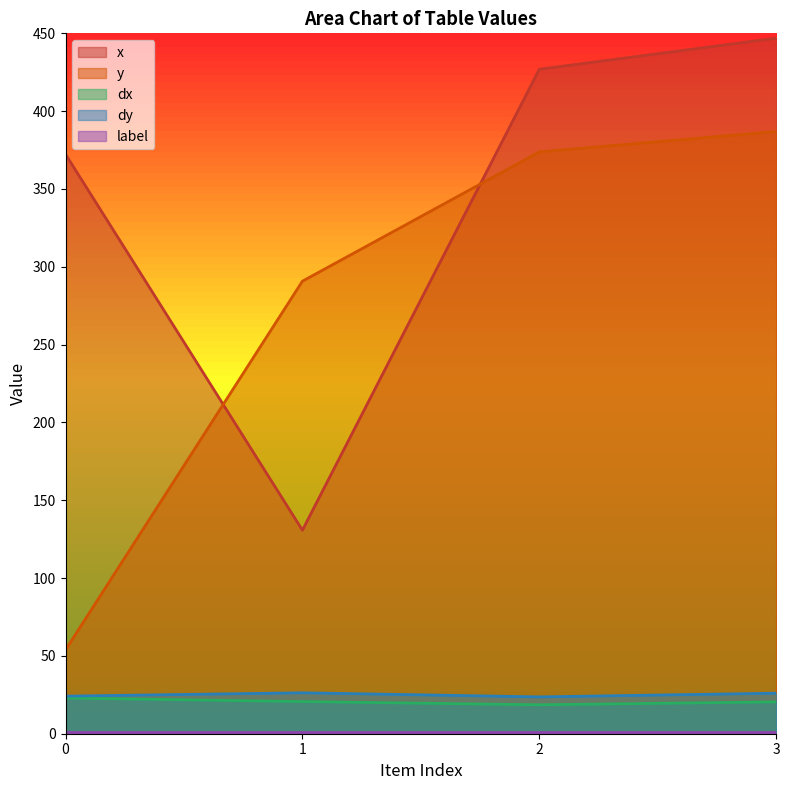

How many lines are shown in the chart?

5